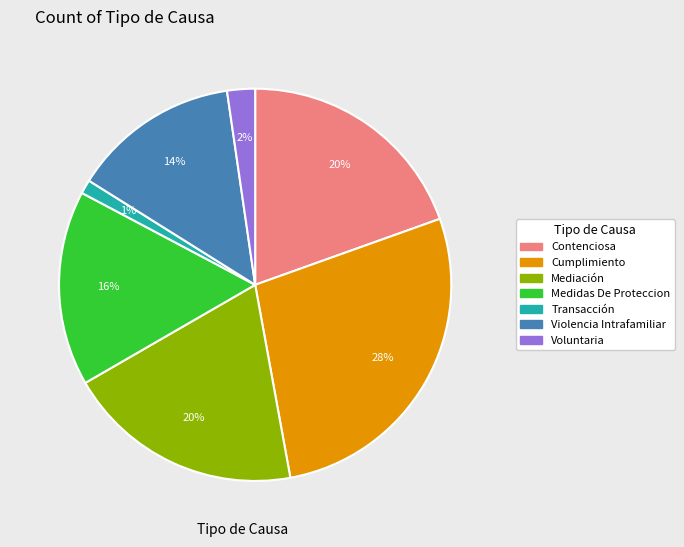

The Violencia Intrafamiliar slice represents 14% of the pie. True or false?

True